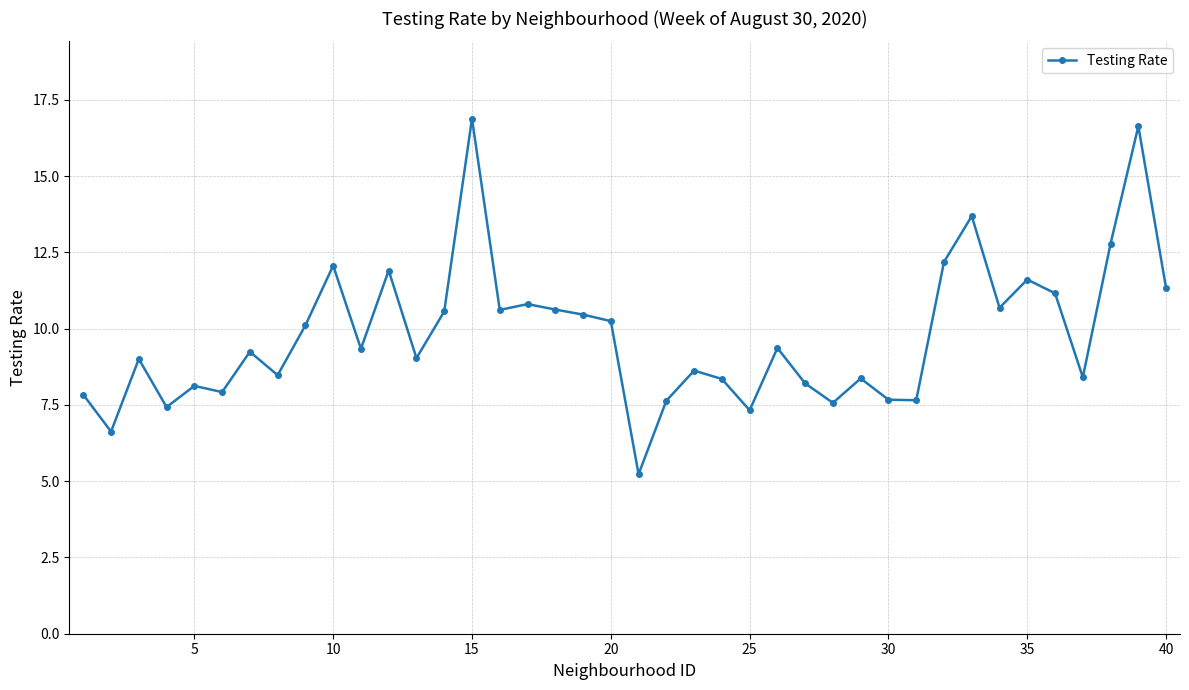

Does the chart have visible grid lines?

Yes